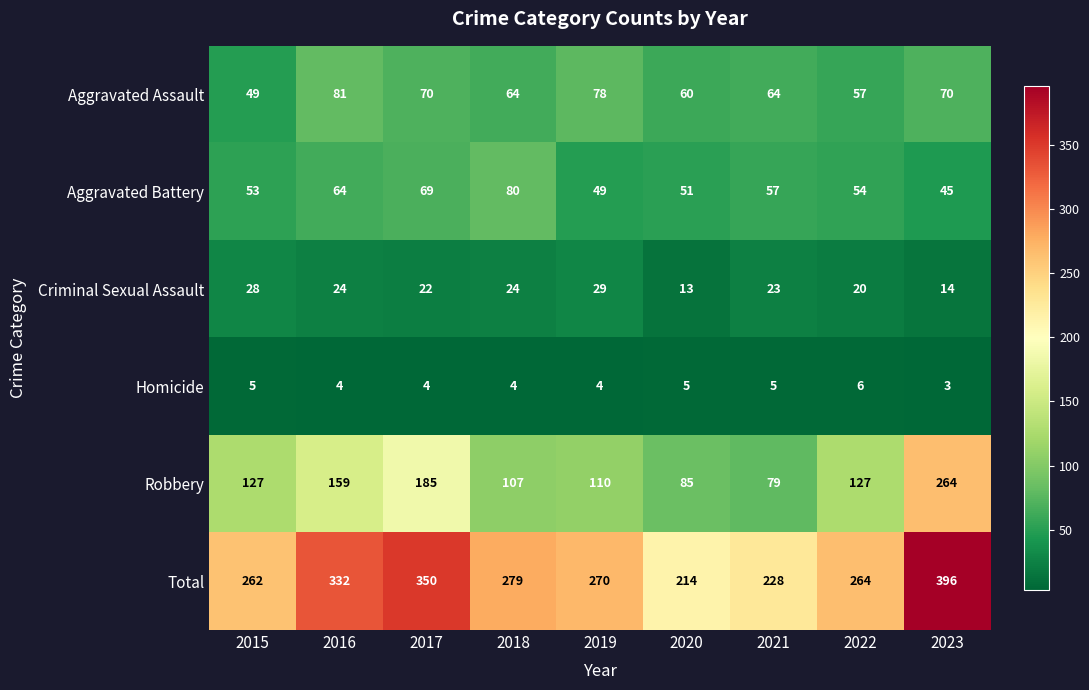

The Robbery series shows 110 at 2019. True or false?

True